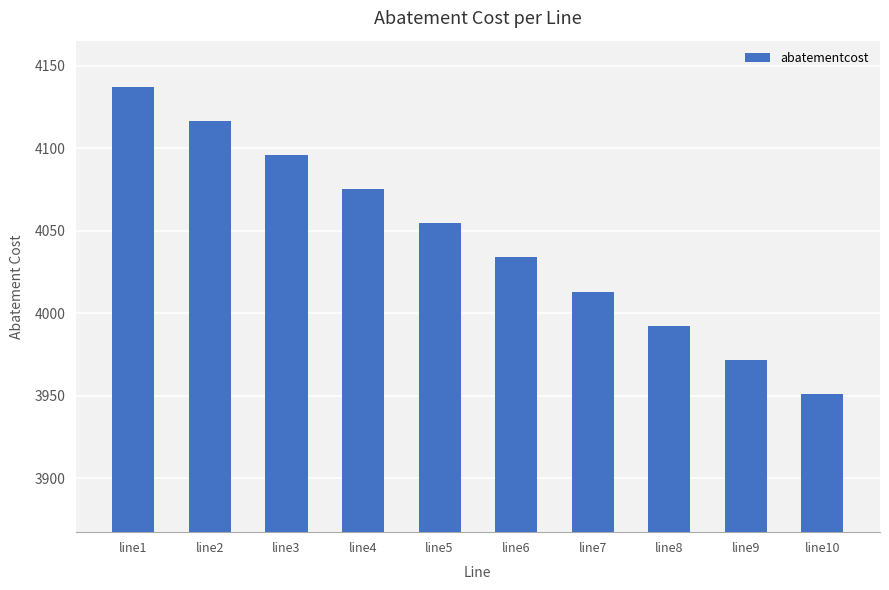

Where does the data first go above 4054?

line1